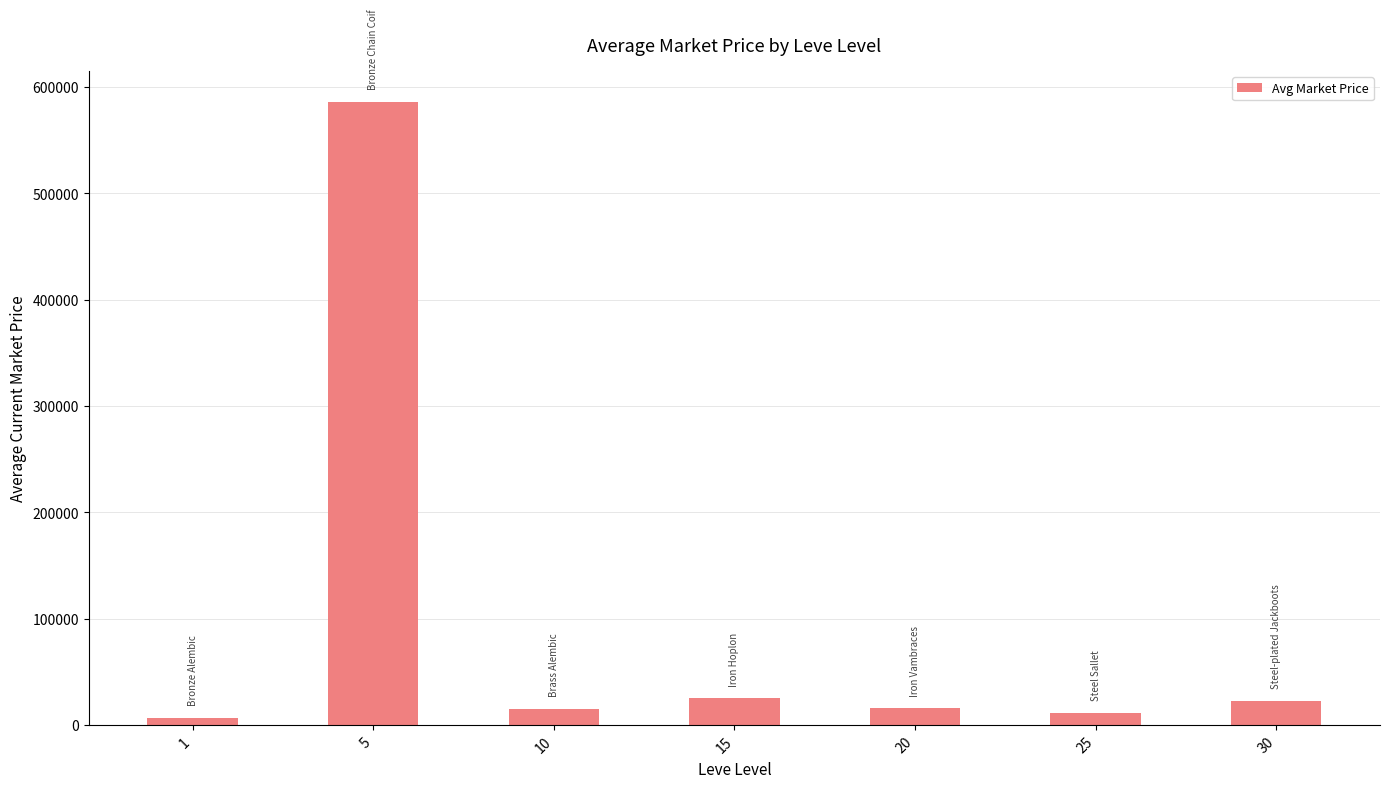

What is the value of the 1st bar from the left?

6604